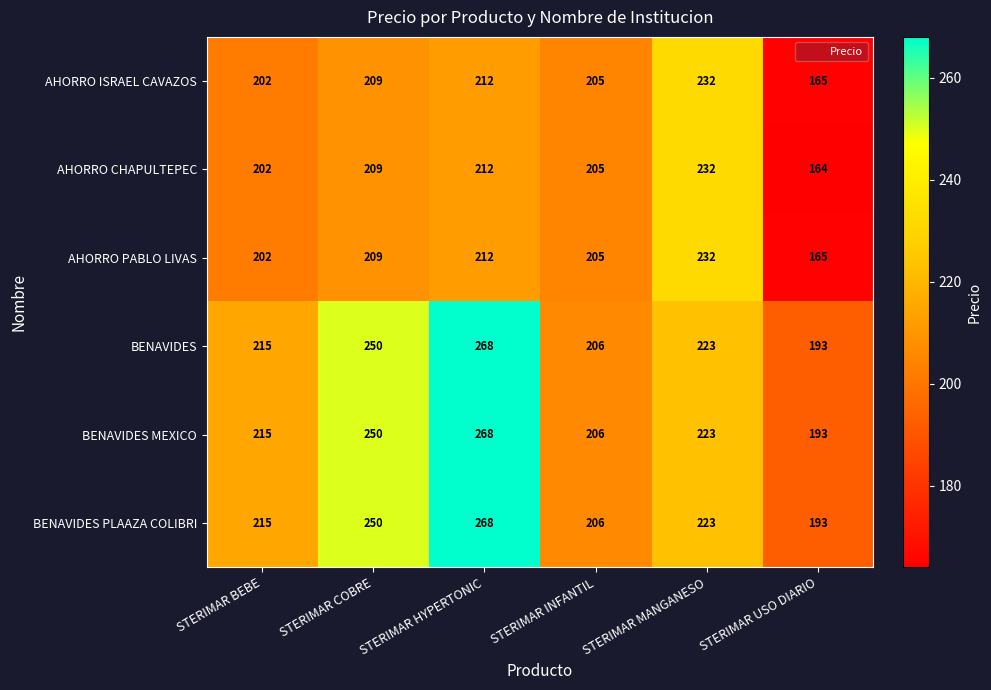

What is the difference between the highest and lowest values at STERIMAR USO DIARIO?

29